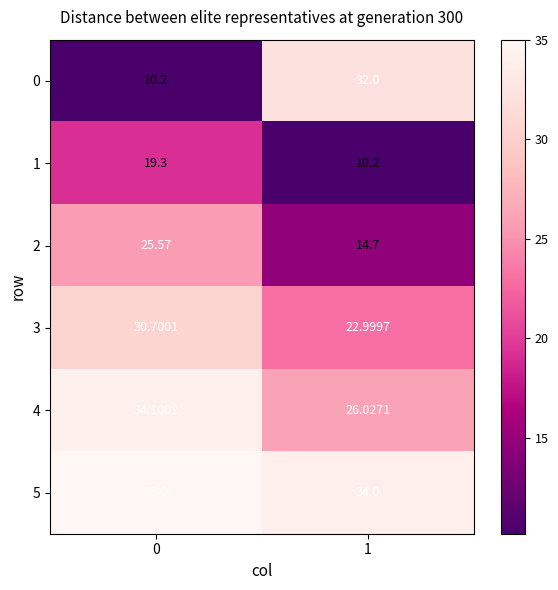

Which series has the largest range (max minus min)?

0